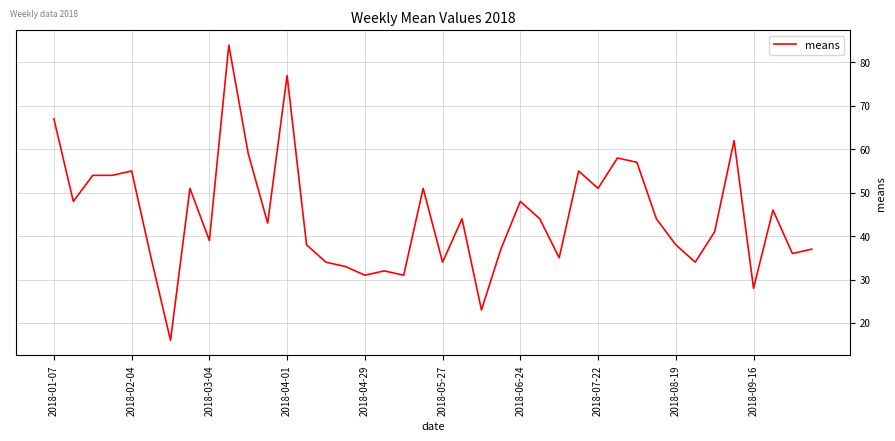

Reading right to left, list all the values displayed in this chart.

37	36	46	28	62	41	34	38	44	57	58	51	55	35	44	48	37	23	44	34	51	31	32	31	33	34	38	77	43	59	84	39	51	16	35	55	54	54	48	67